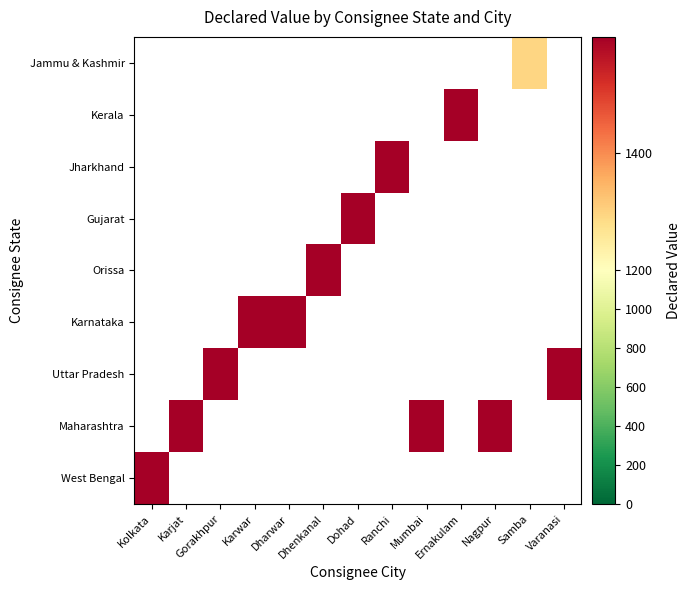

Between Varanasi and Dhenkanal, which is larger?

Dhenkanal